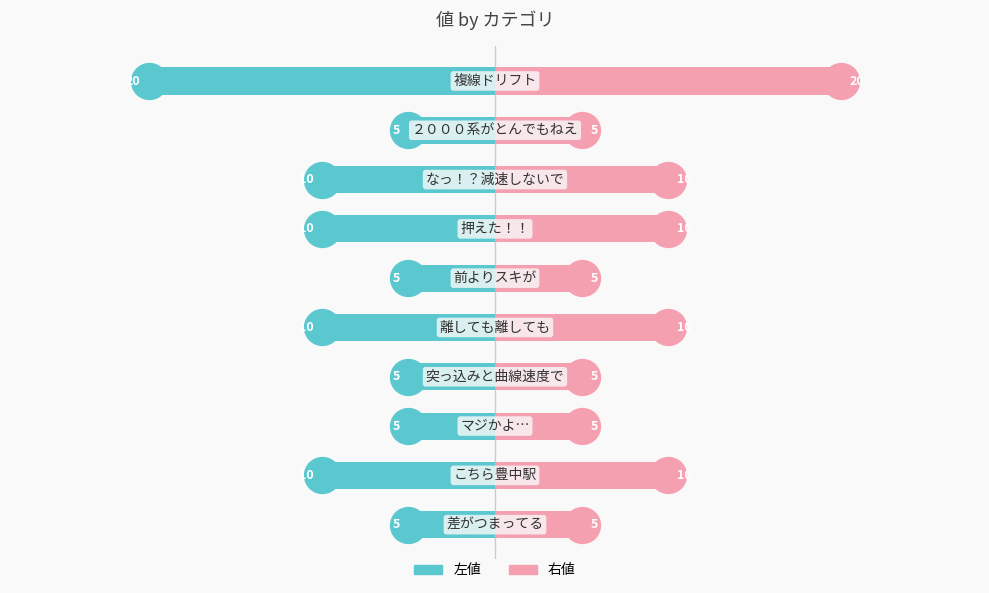

Reading left to right, transcribe all the data shown in this chart.

左値: -5	-10	-5	-5	-10	-5	-10	-10	-5	-20
右値: 5	10	5	5	10	5	10	10	5	20